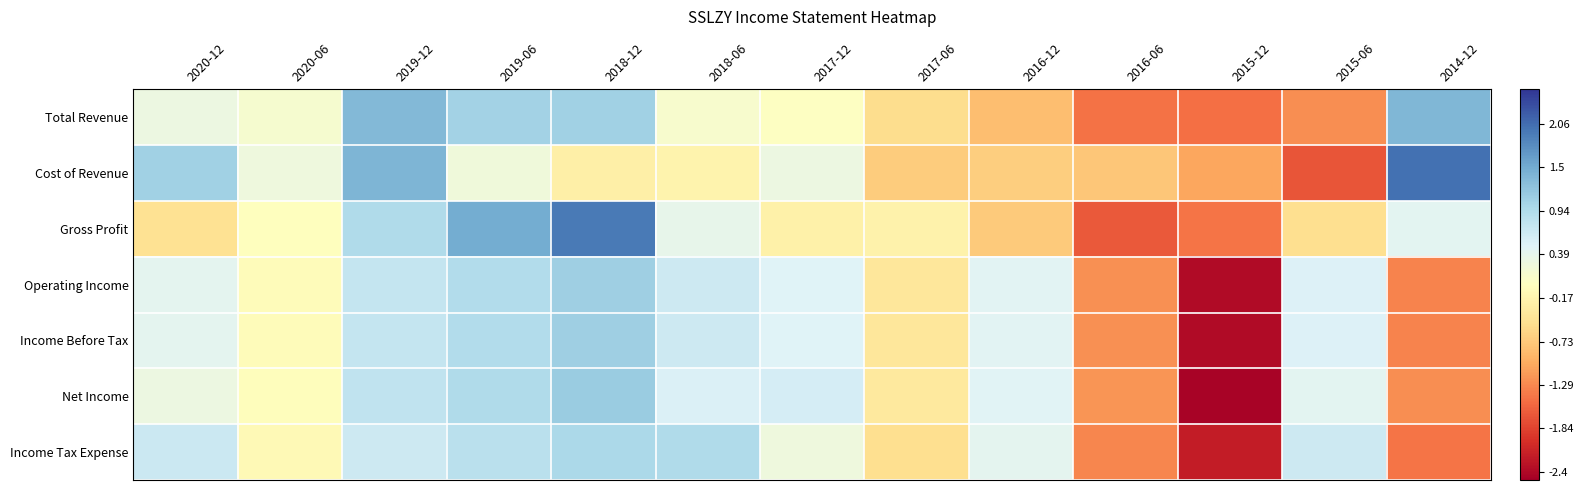

Between 2019-06 and 2017-06, which is larger?

2019-06